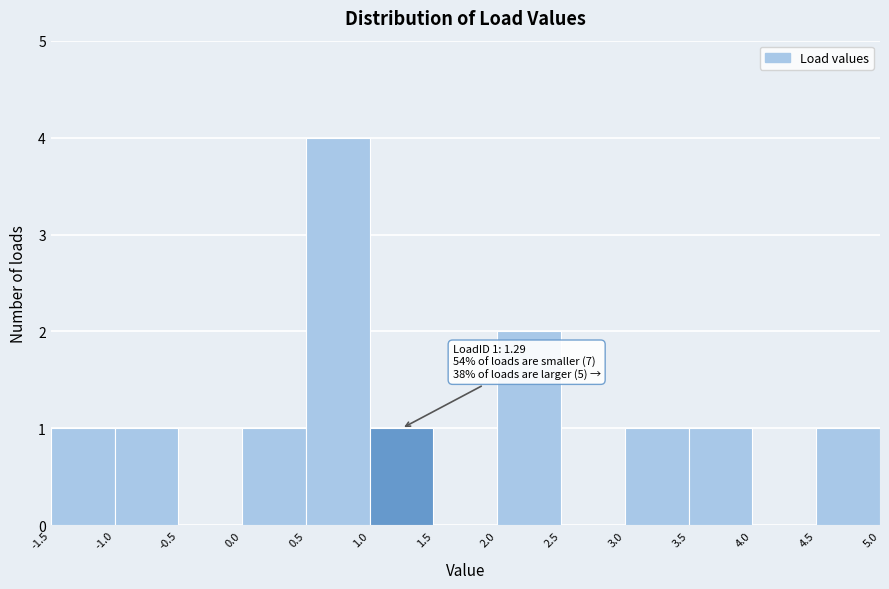

Over which range of the x-axis is the bar tallest?

0.5 to 1.0